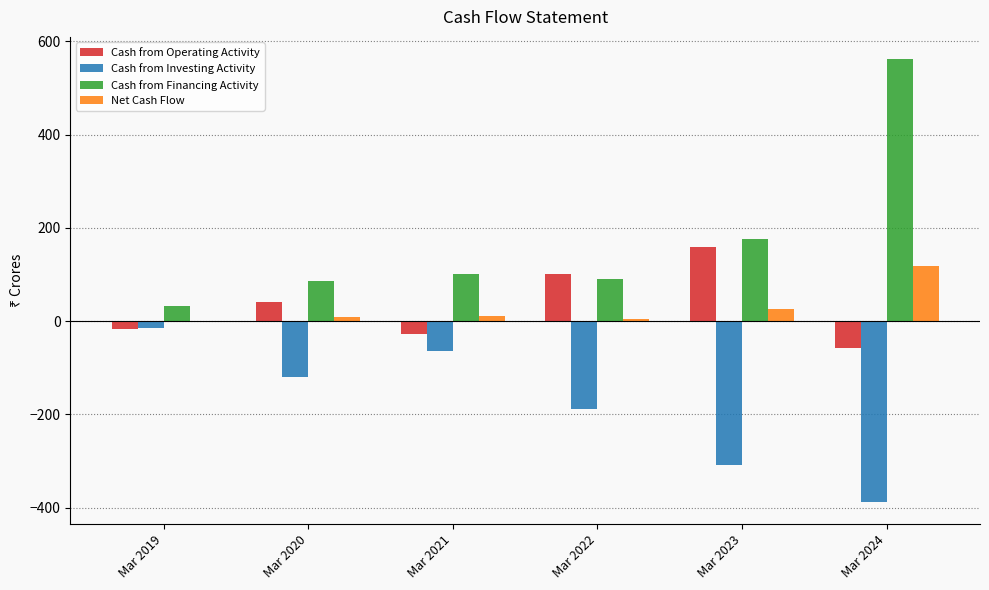

Which series has the largest range (max minus min)?

Cash from Financing Activity